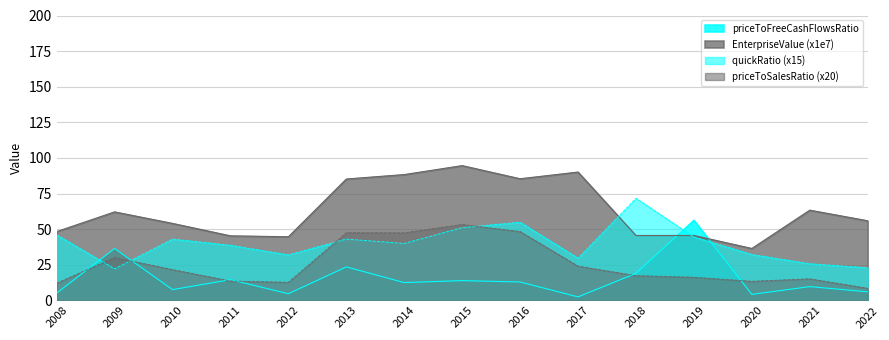

Where is the first local minimum for priceToFreeCashFlowsRatio?

2010